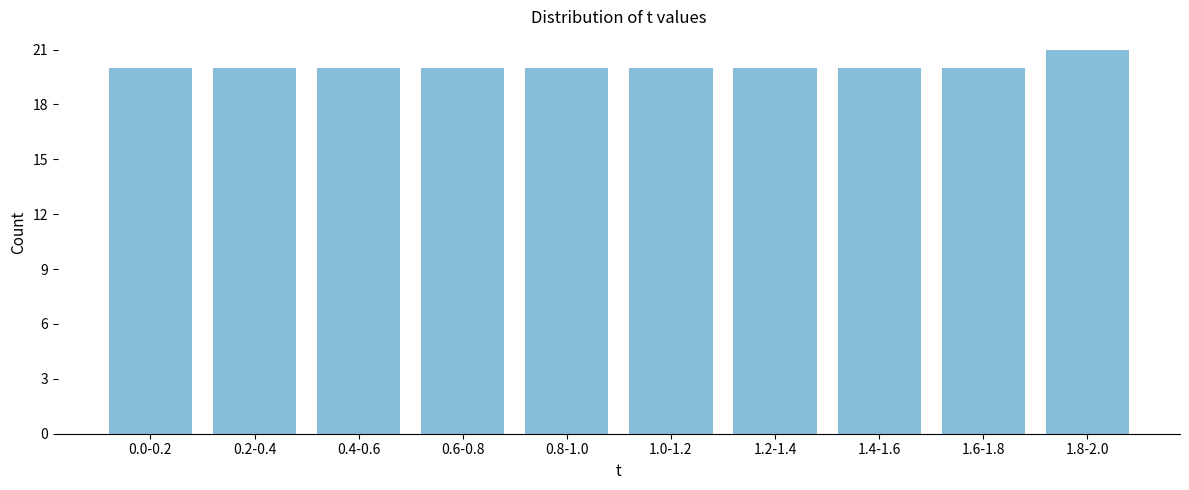

Reading right to left, what are all the values shown in this chart?

1.8-2.0=21	1.6-1.8=20	1.4-1.6=20	1.2-1.4=20	1.0-1.2=20	0.8-1.0=20	0.6-0.8=20	0.4-0.6=20	0.2-0.4=20	0.0-0.2=20